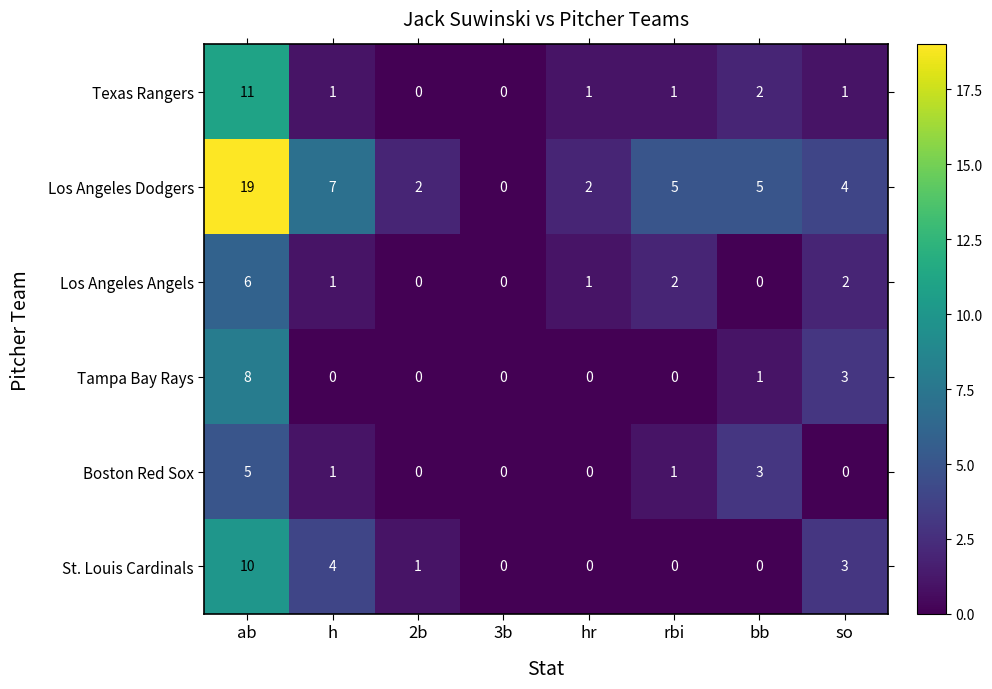

At which label does Los Angeles Angels reach its minimum?

2b